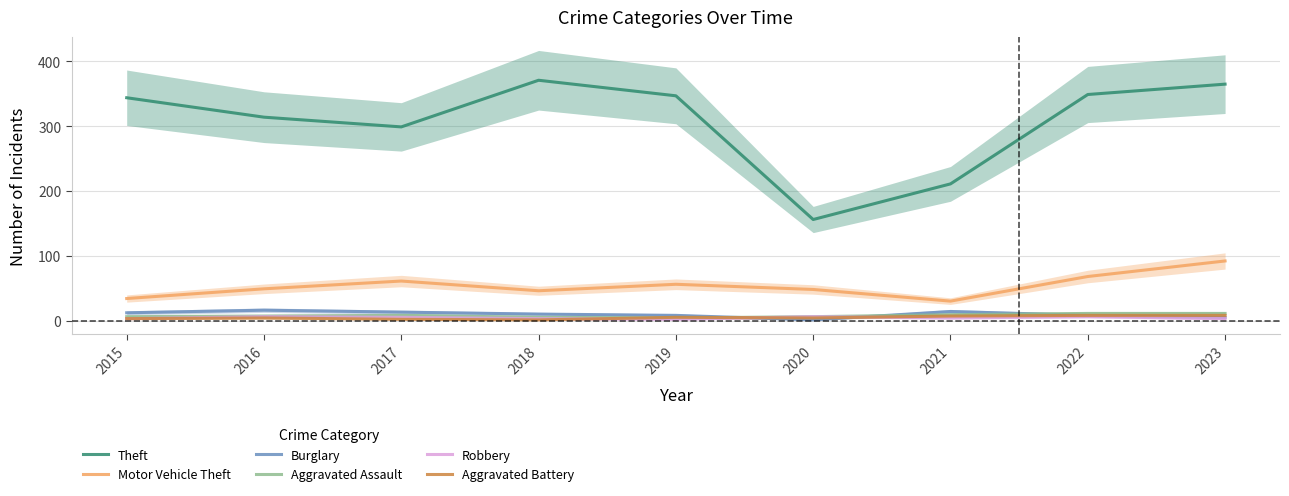

Which label corresponds to the largest value in the chart?

2018